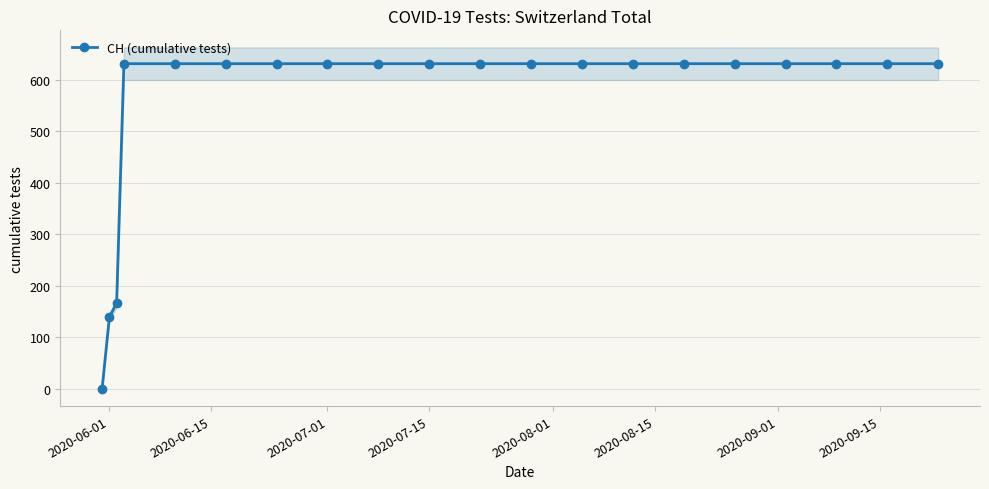

How many lines are shown in the chart?

1